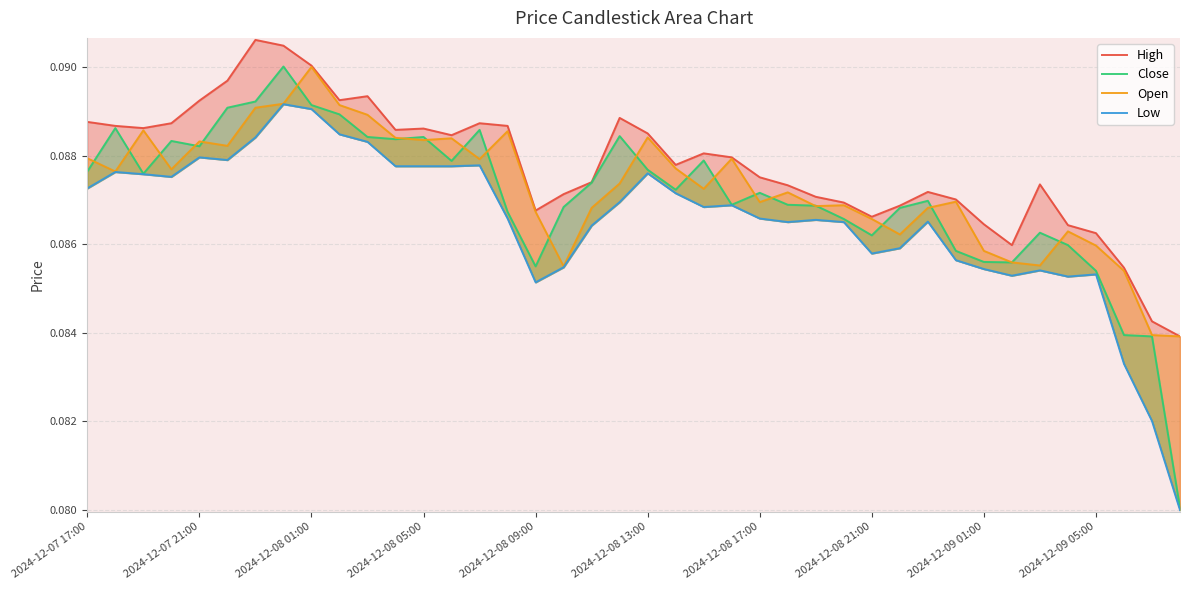

True or false: High has a value of 0.0 at 2024-12-09 05:00.

False